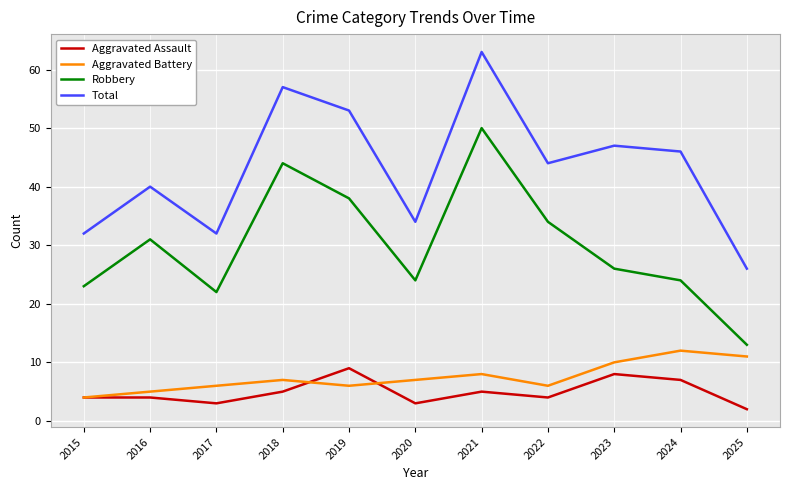

At how many categories does at least one series exceed 33?

8